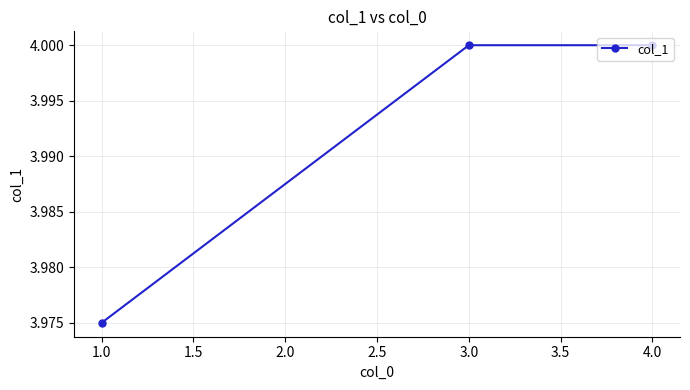

The chart shows a value of 2.4 at 1.0. True or false?

False